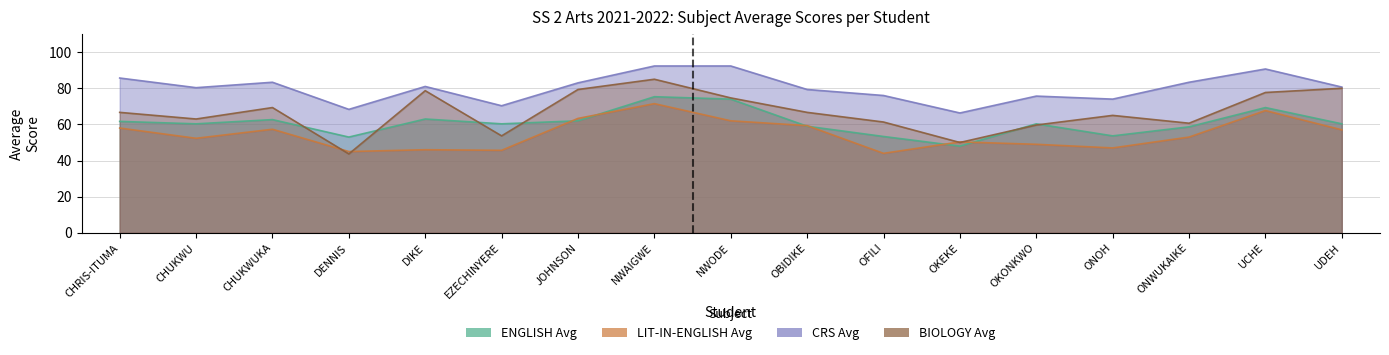

How many series are shown in this chart?

4